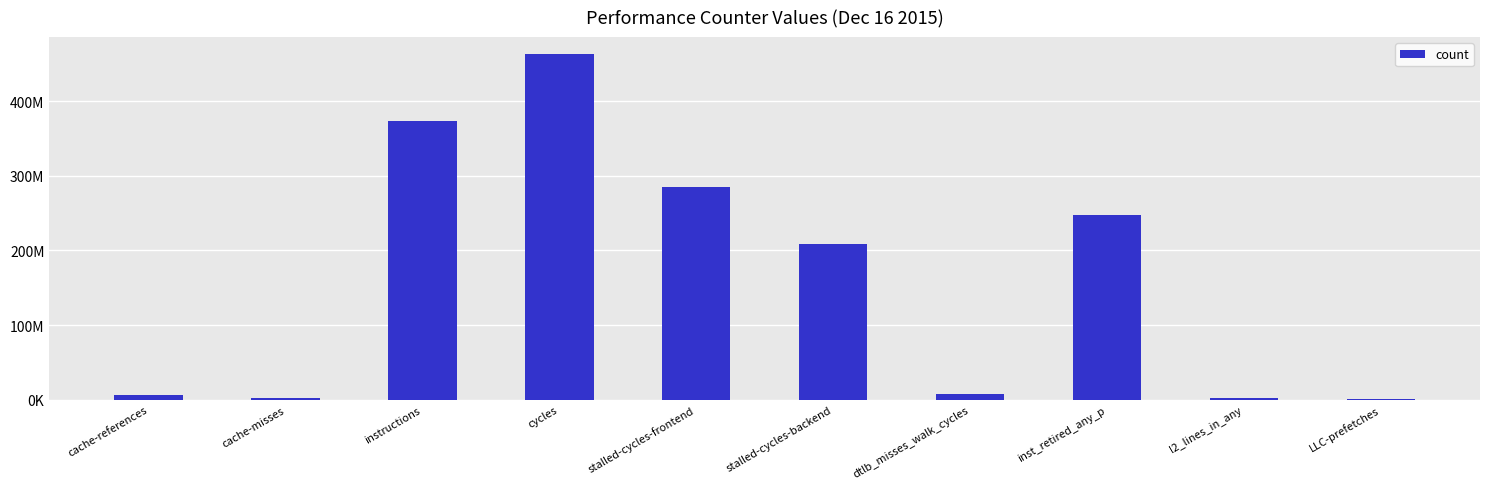

List the labels in order of value, largest first.

cycles, instructions, stalled-cycles-frontend, inst_retired_any_p, stalled-cycles-backend, dtlb_misses_walk_cycles, cache-references, l2_lines_in_any, cache-misses, LLC-prefetches